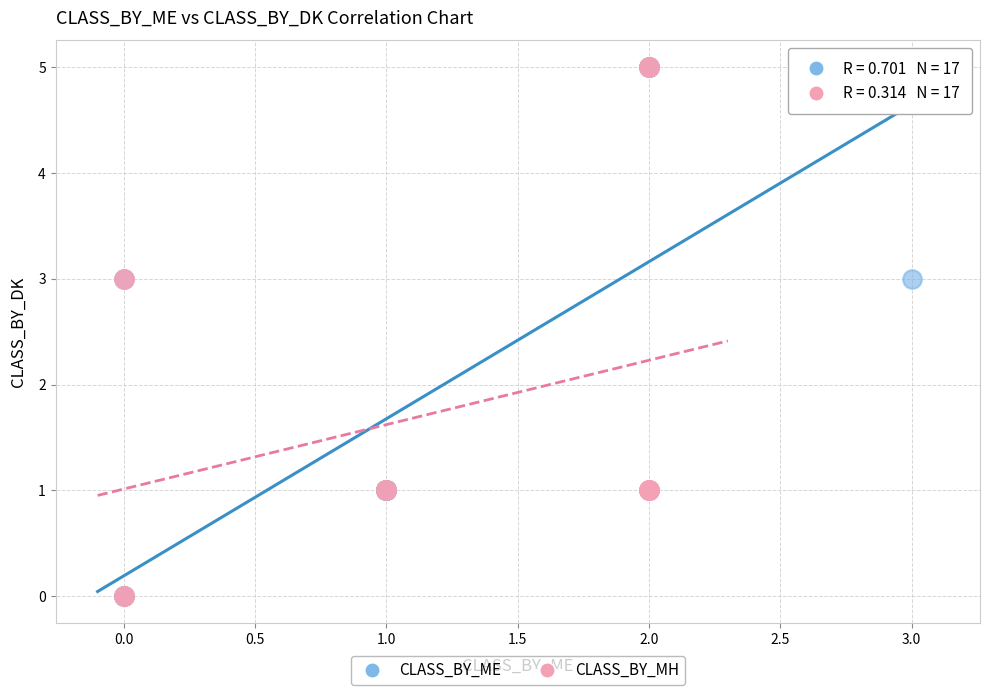

What are all the series names shown in the legend?

CLASS_BY_ME, CLASS_BY_MH